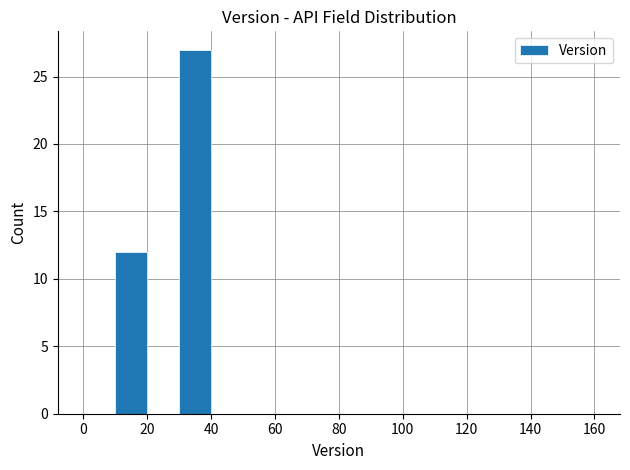

Reading left to right, list every bar in this chart as the range it spans on the x-axis followed by its height. The values are not printed on the chart, so give them approximately, as read against the axis.

0 to 10: 0
10 to 20: 12
20 to 30: 0
30 to 40: 27
40 to 50: 0
50 to 60: 0
60 to 70: 0
70 to 80: 0
80 to 90: 0
90 to 100: 0
100 to 110: 0
110 to 120: 0
120 to 130: 0
130 to 140: 0
140 to 150: 0
150 to 160: 0